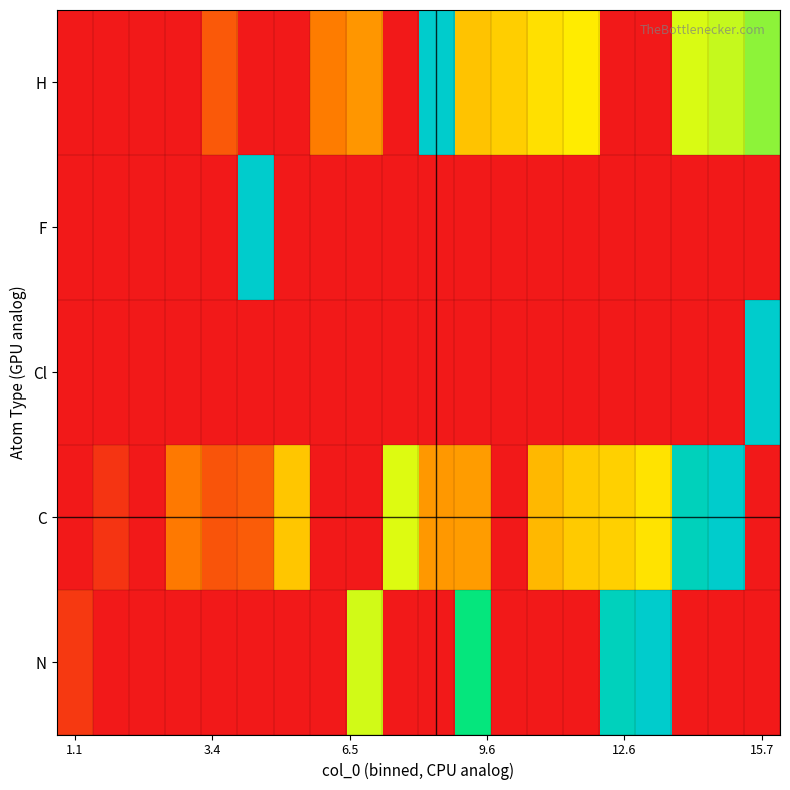

Count the number of data series in this chart.

5